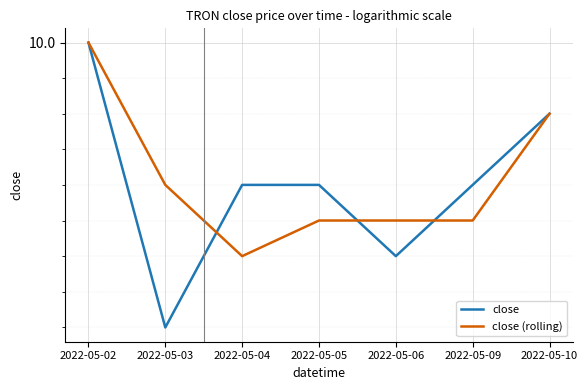

Which has a higher value, 2022-05-04 or 2022-05-02?

2022-05-02